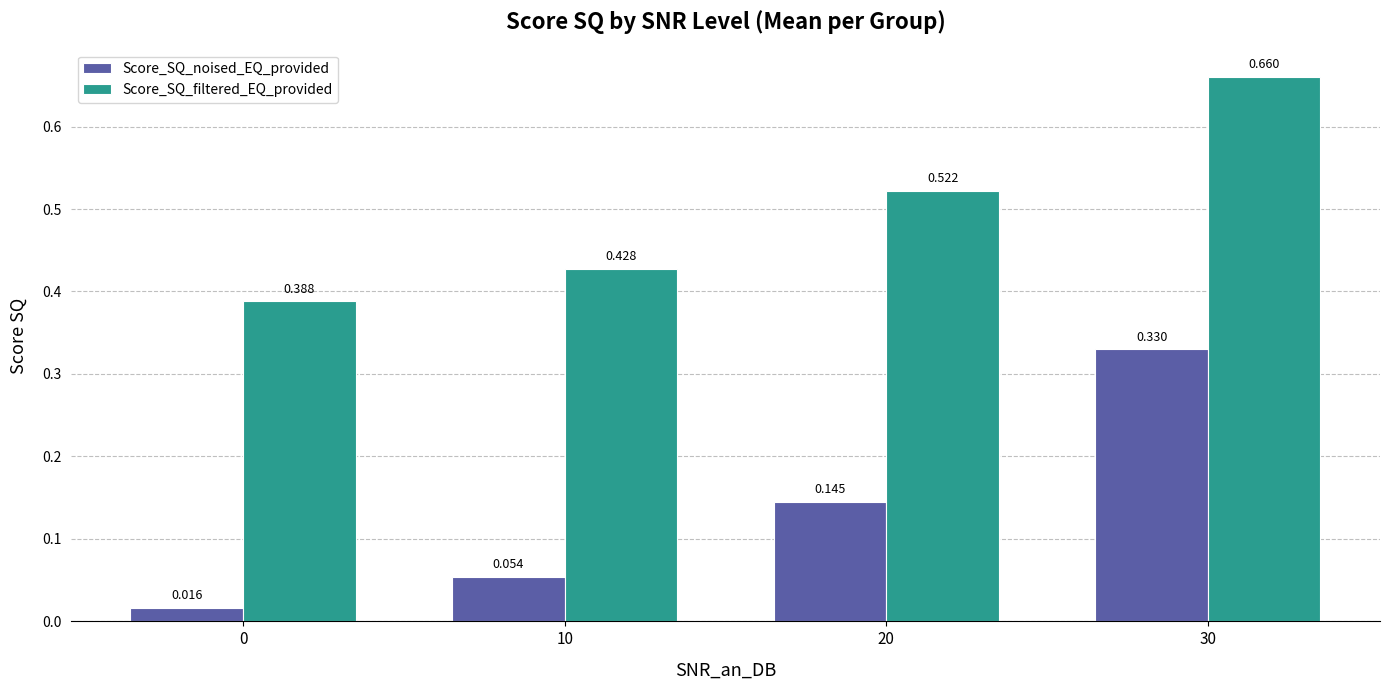

Between 0 and 10, which series saw the biggest shift?

Score_SQ_filtered_EQ_provided